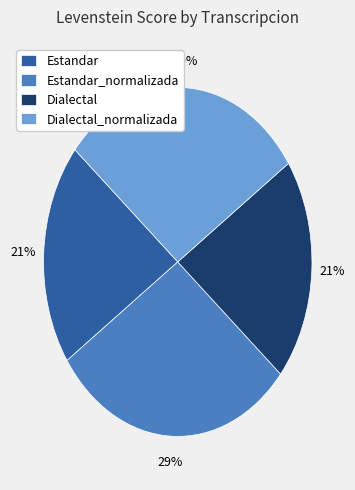

Is it true that Estandar_normalizada is 38% of the pie?

False